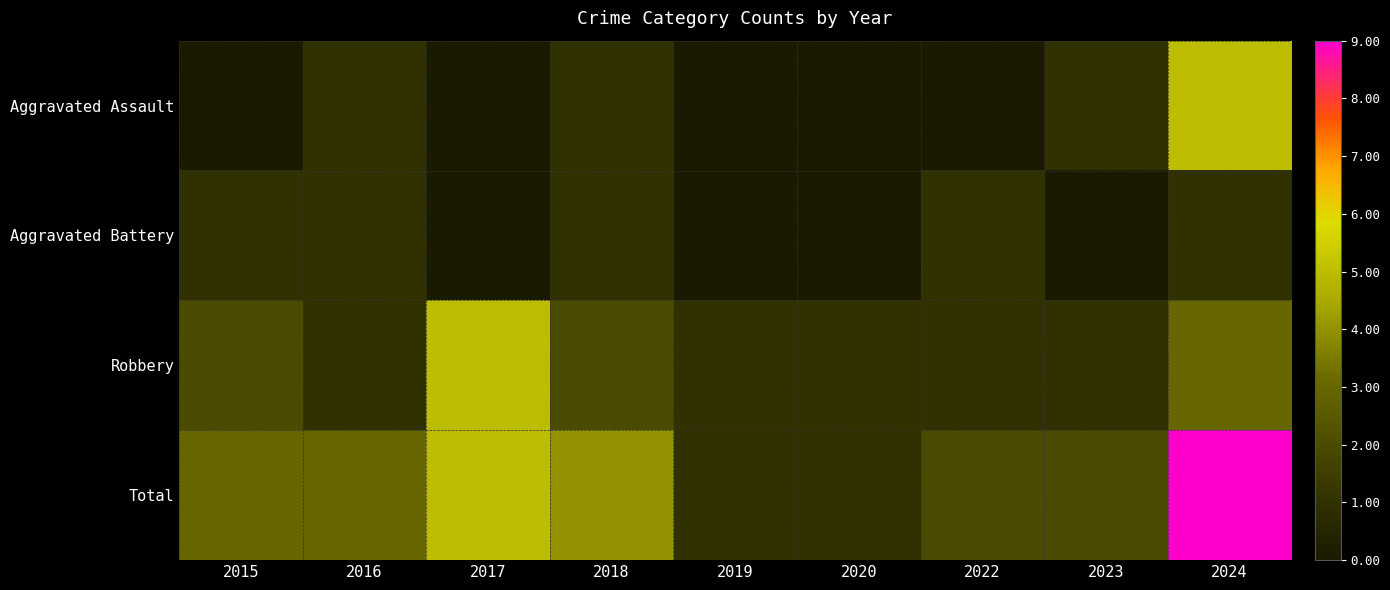

Which series has the largest range (max minus min)?

Total